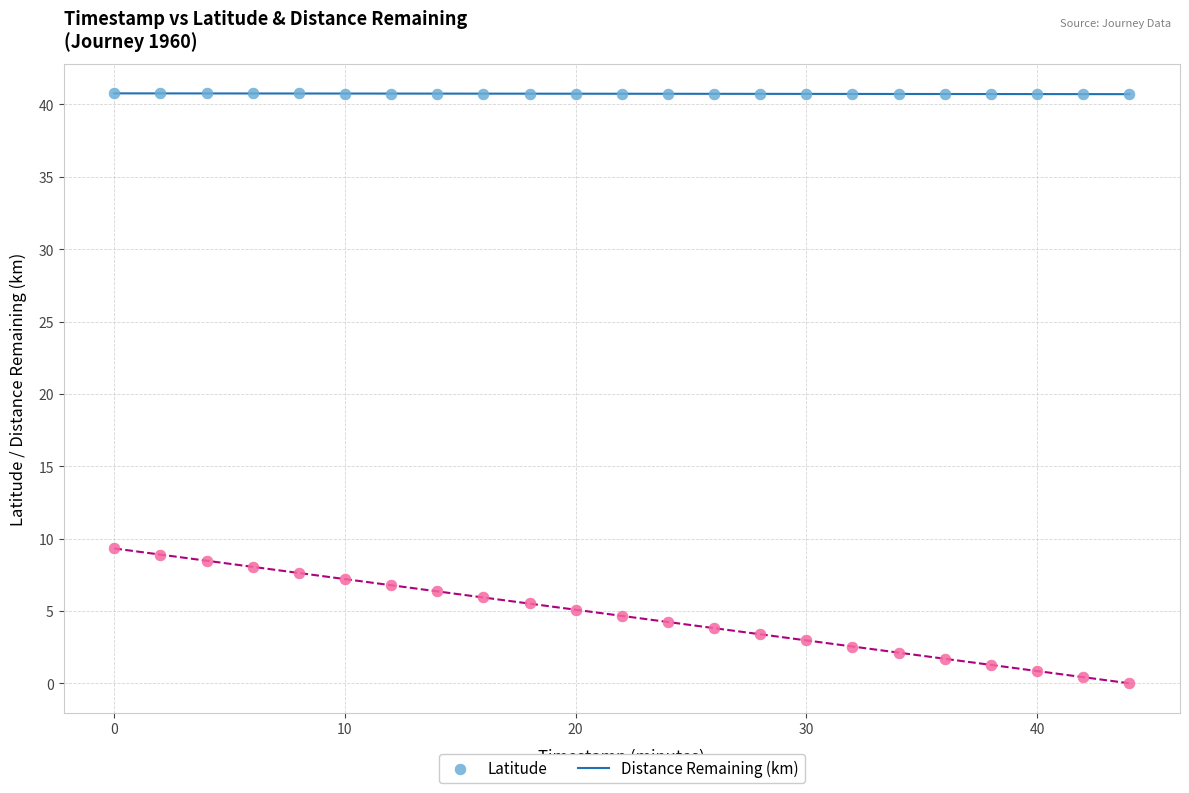

Which series reaches the maximum Y coordinate?

Latitude